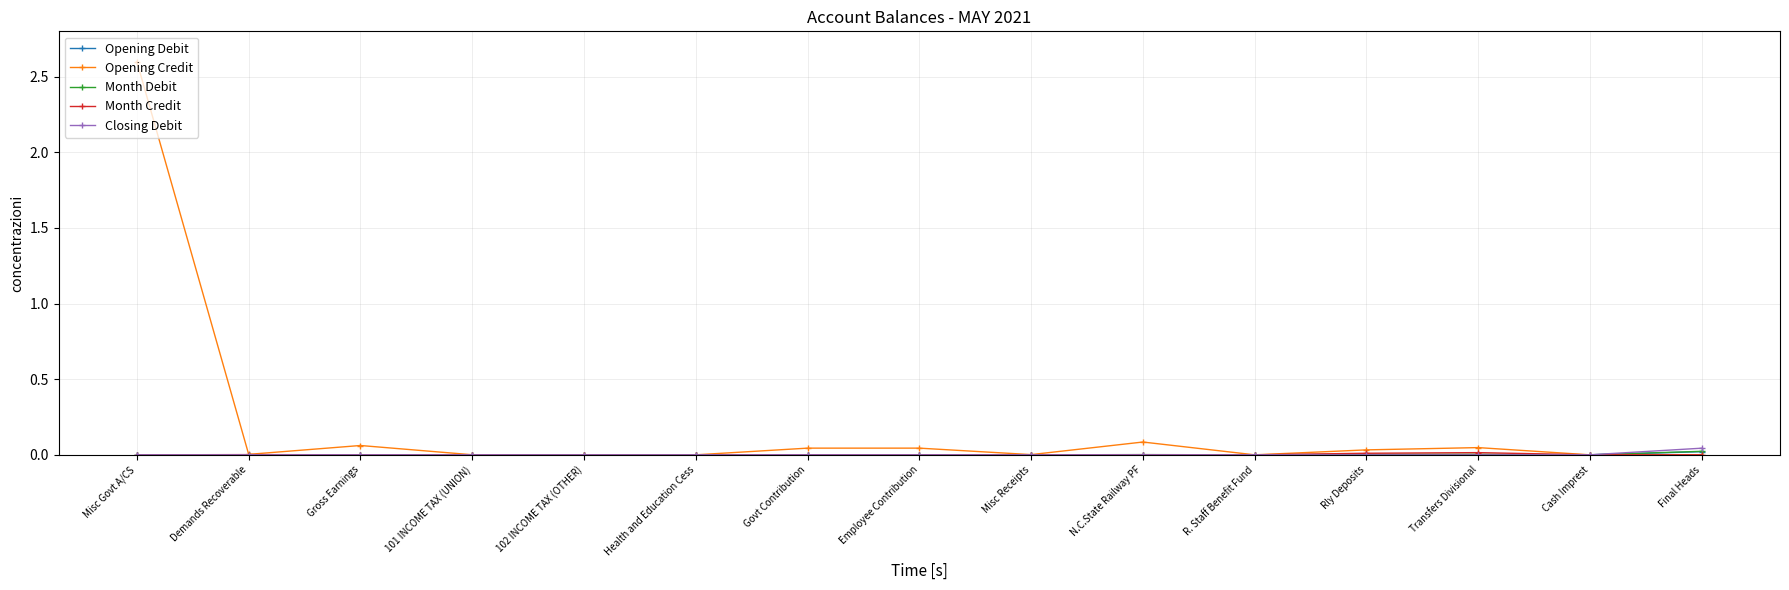

Which series has the widest spread of values?

Opening Credit